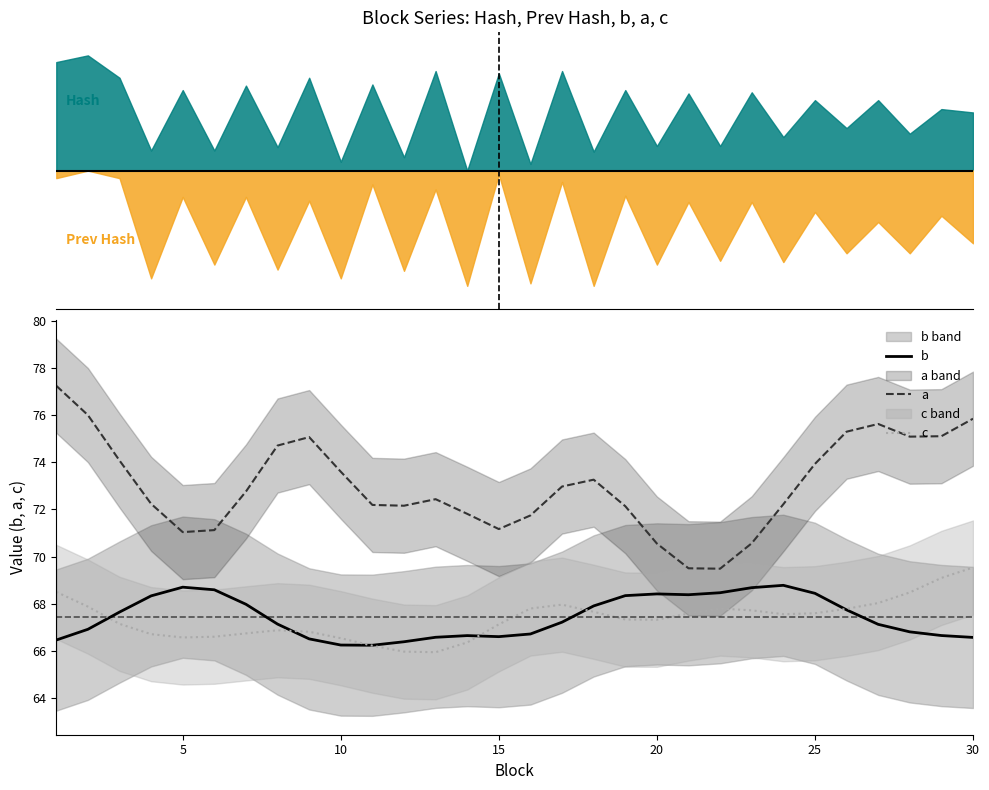

Does the chart have visible grid lines?

No